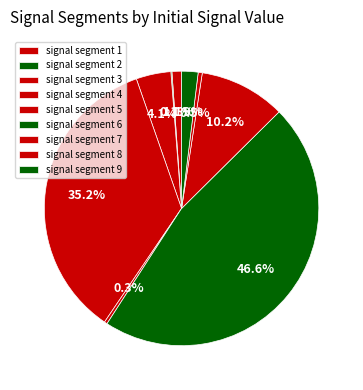

Does signal segment 3 account for over 50% of the chart?

No